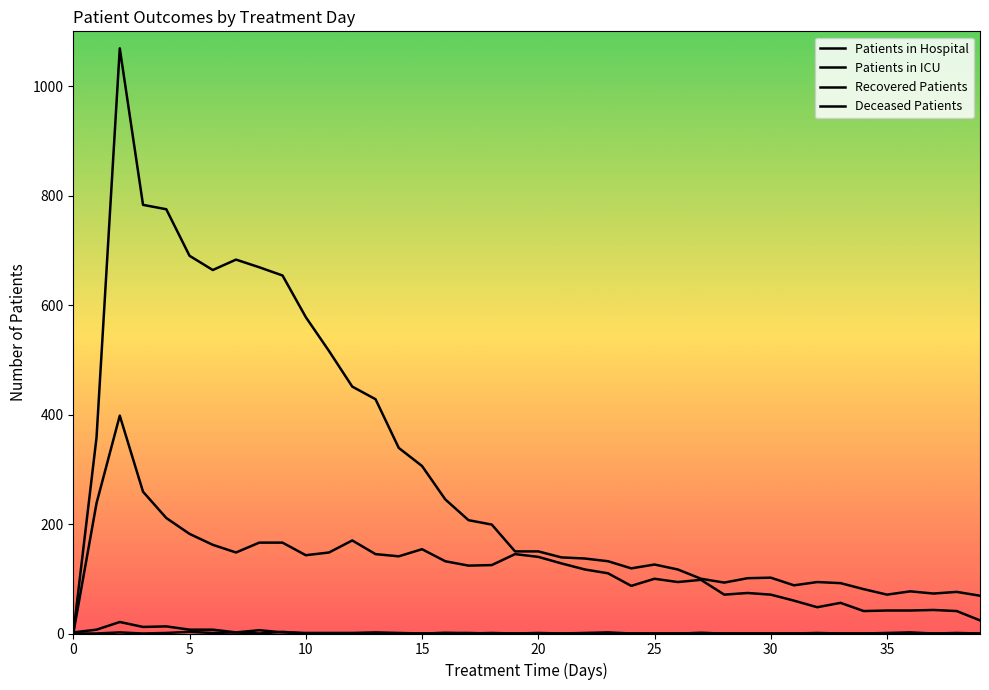

Is this an area chart (filled region under the line)?

No